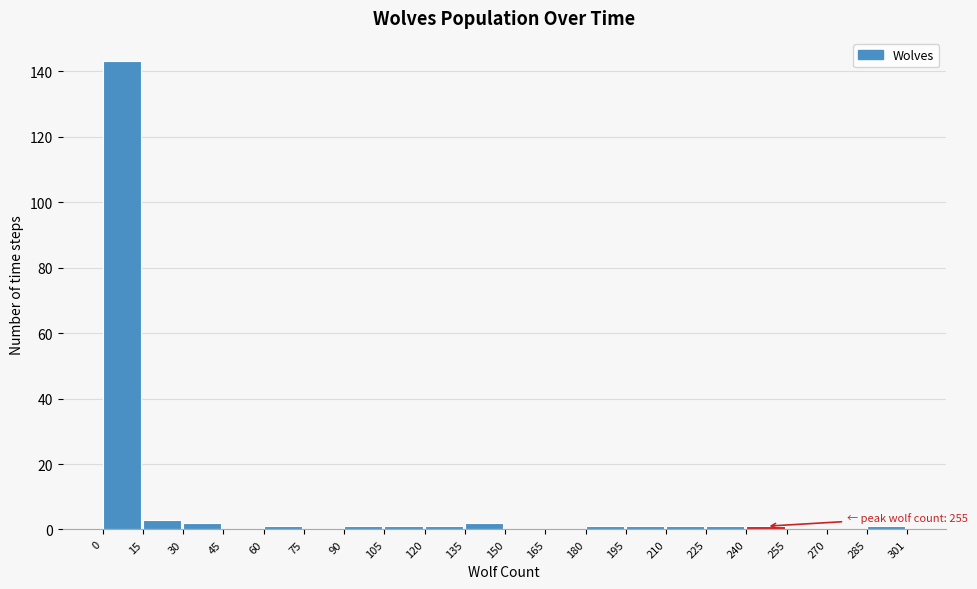

Which range on the x-axis has the tallest bar?

0 to 15